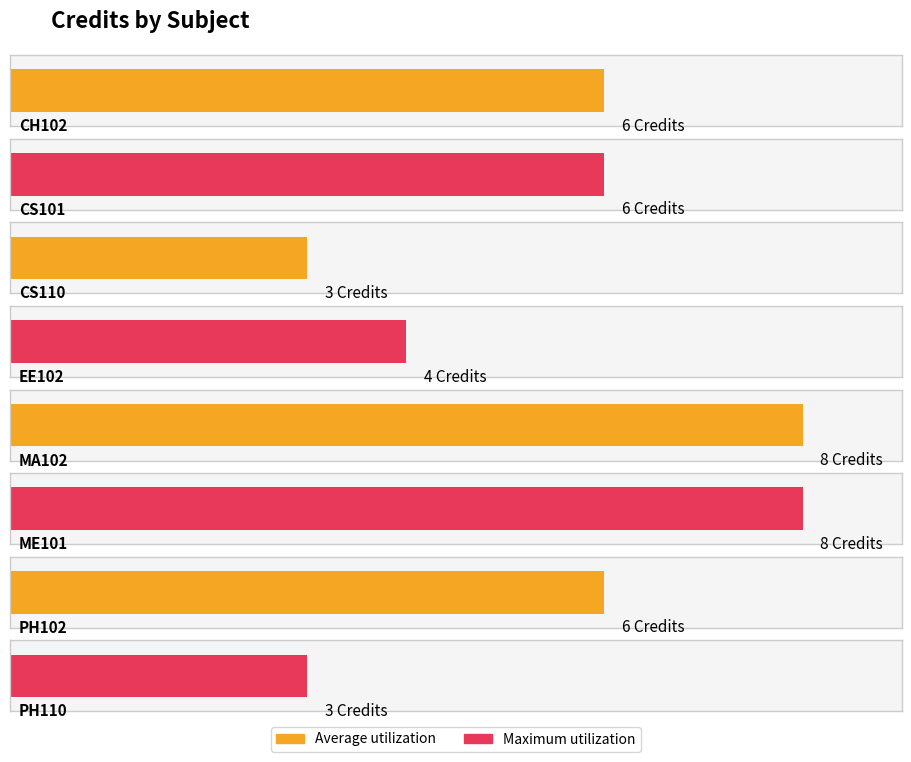

What is the approximate value at CH102?

6